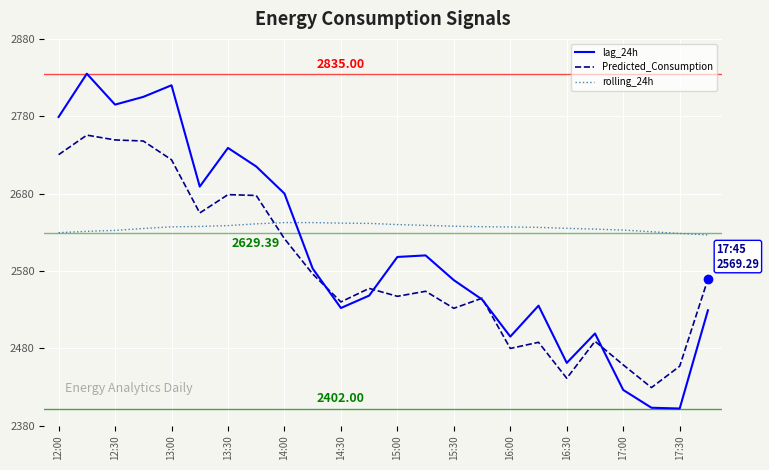

Does the chart display data point markers on the line(s)?

No